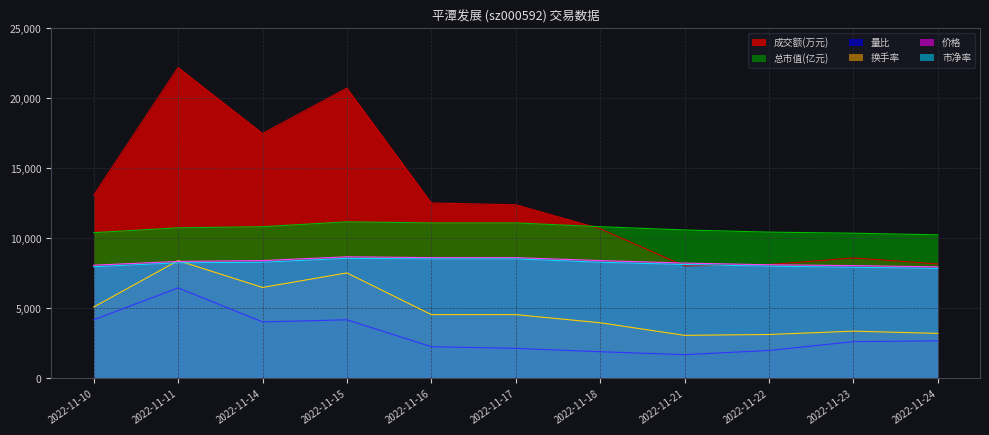

Rank the series by their maximum value, from highest to lowest.

成交额(万元), 总市值(亿元), 价格, 市净率, 换手率, 量比